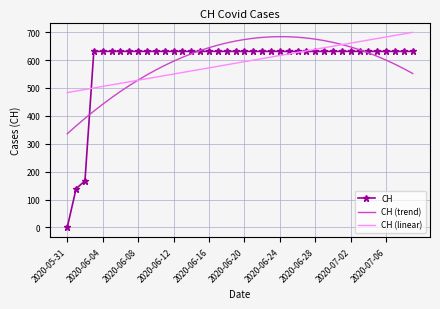

After their last crossing, which series has the higher values: CH or CH (trend)?

CH